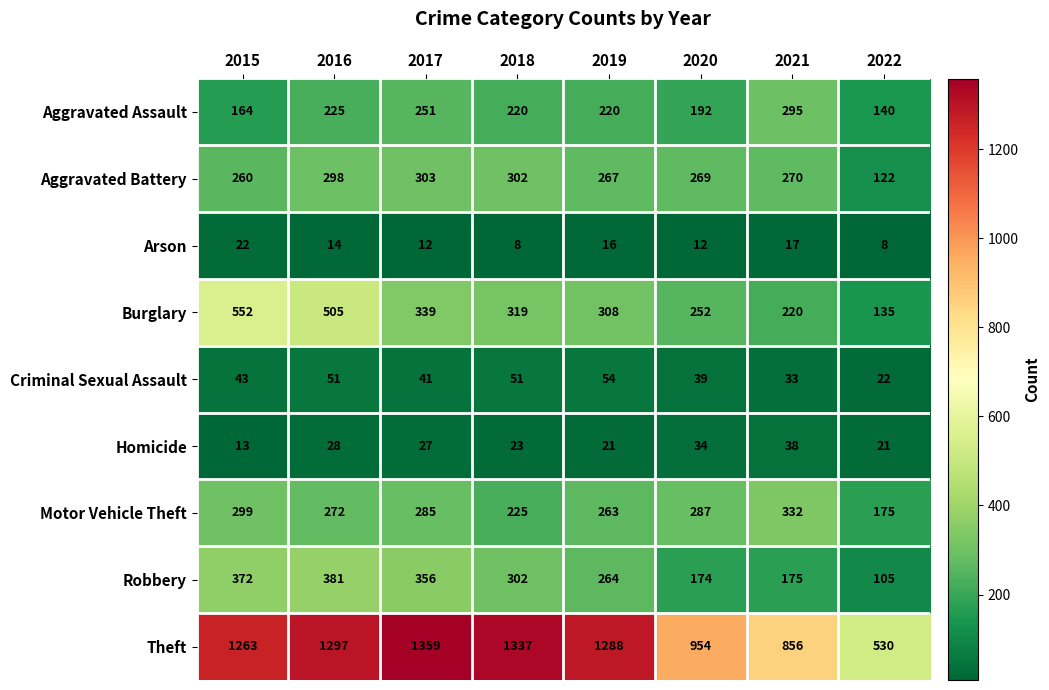

At which label does Aggravated Battery first exceed 270?

2016